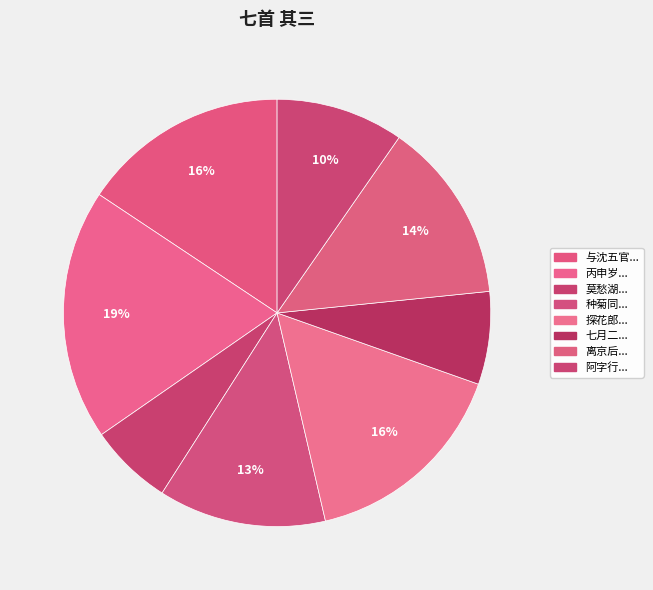

How many segments does this pie chart have?

8